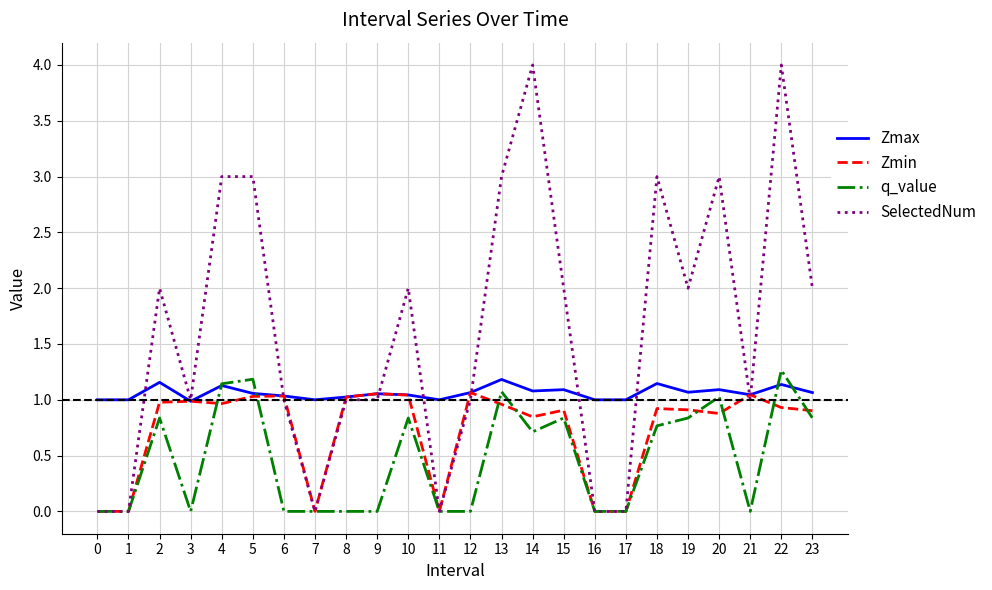

Which series has the widest spread of values?

SelectedNum